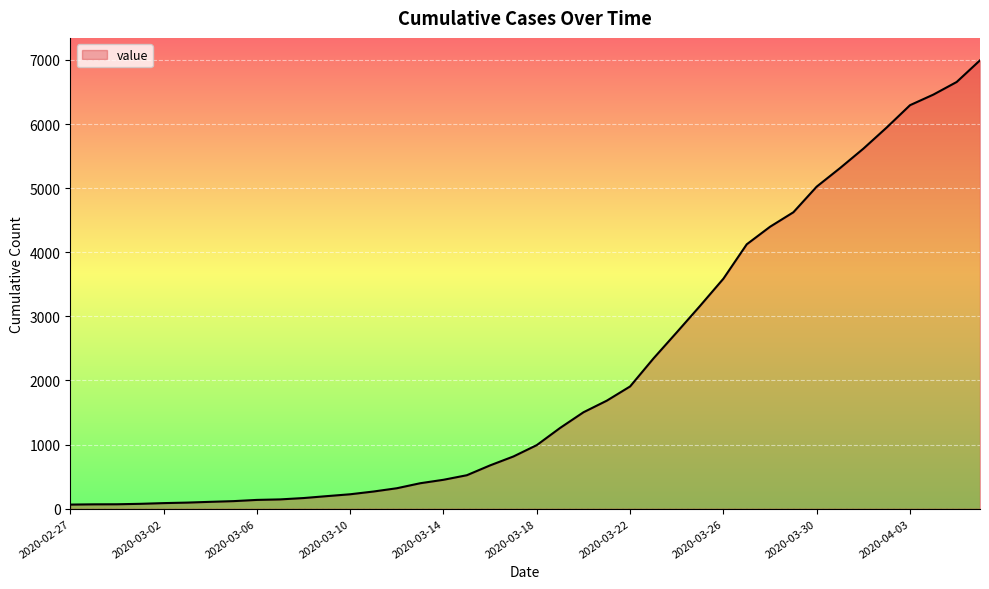

What is the difference between the maximum and minimum values?

6930